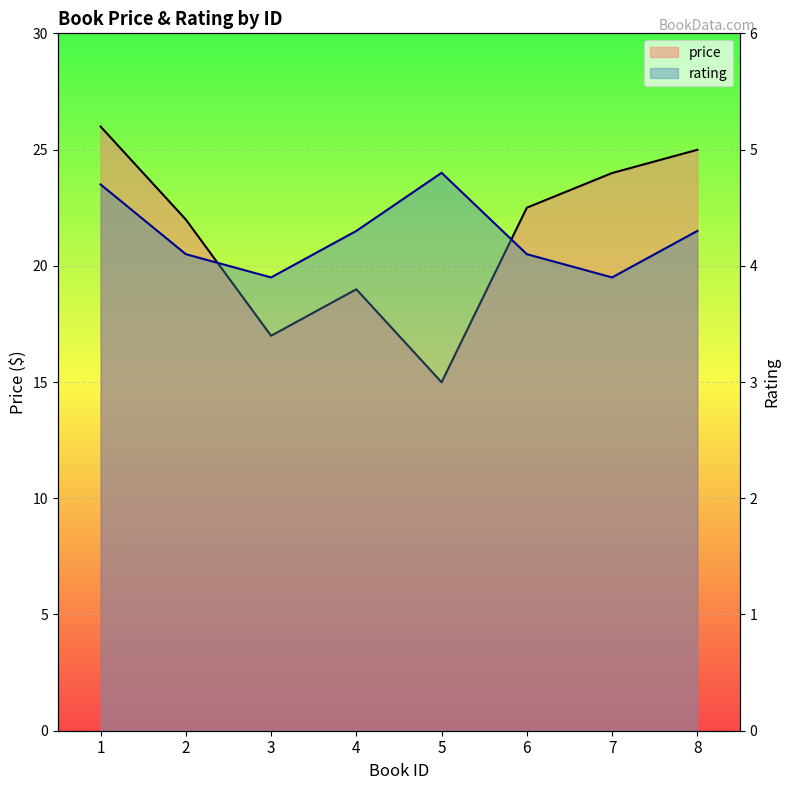

True or false: price has a value of 26.6 at 4.

False